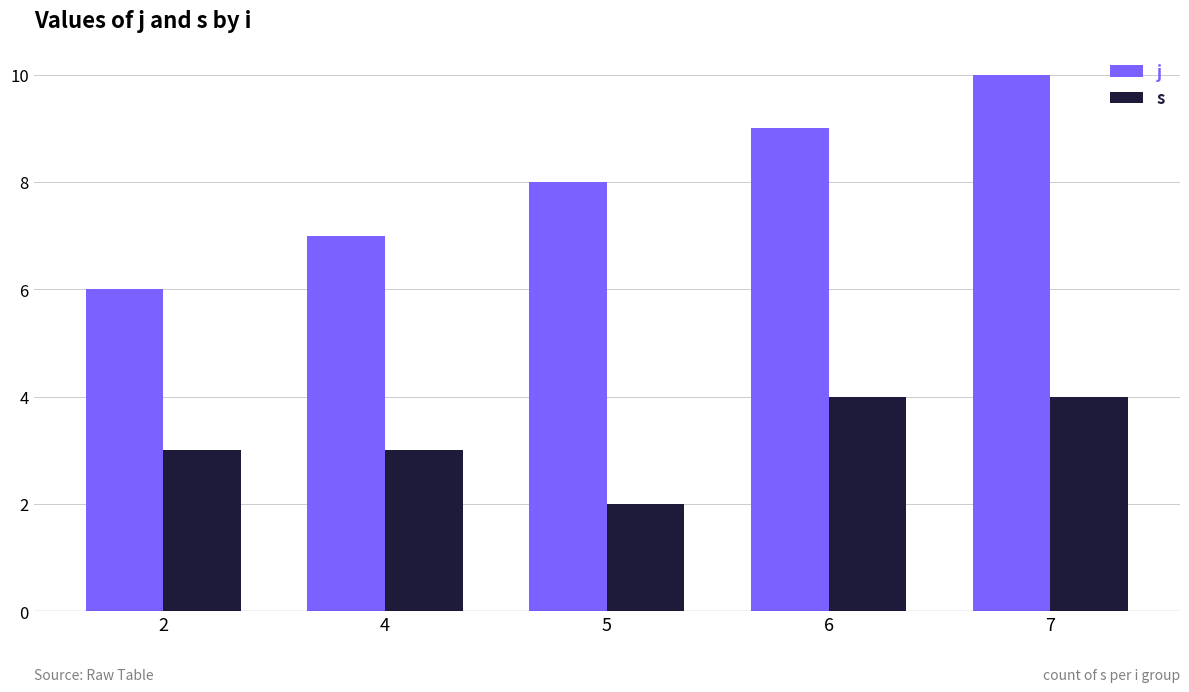

True or false: s has a value of 7 at 7.

False